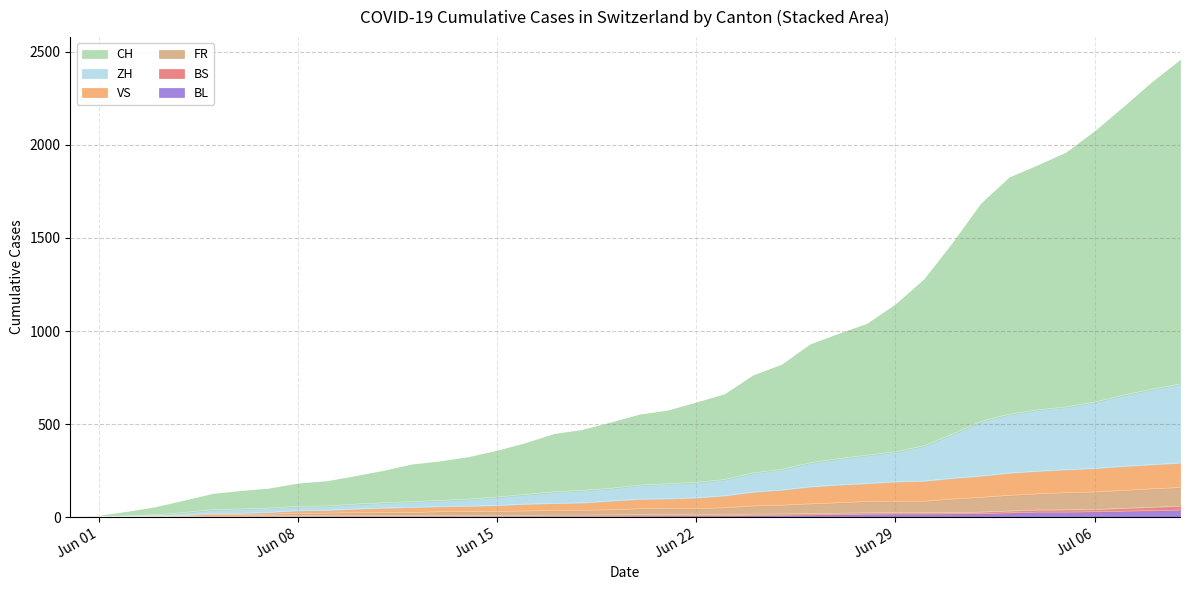

Does the chart have visible grid lines?

Yes